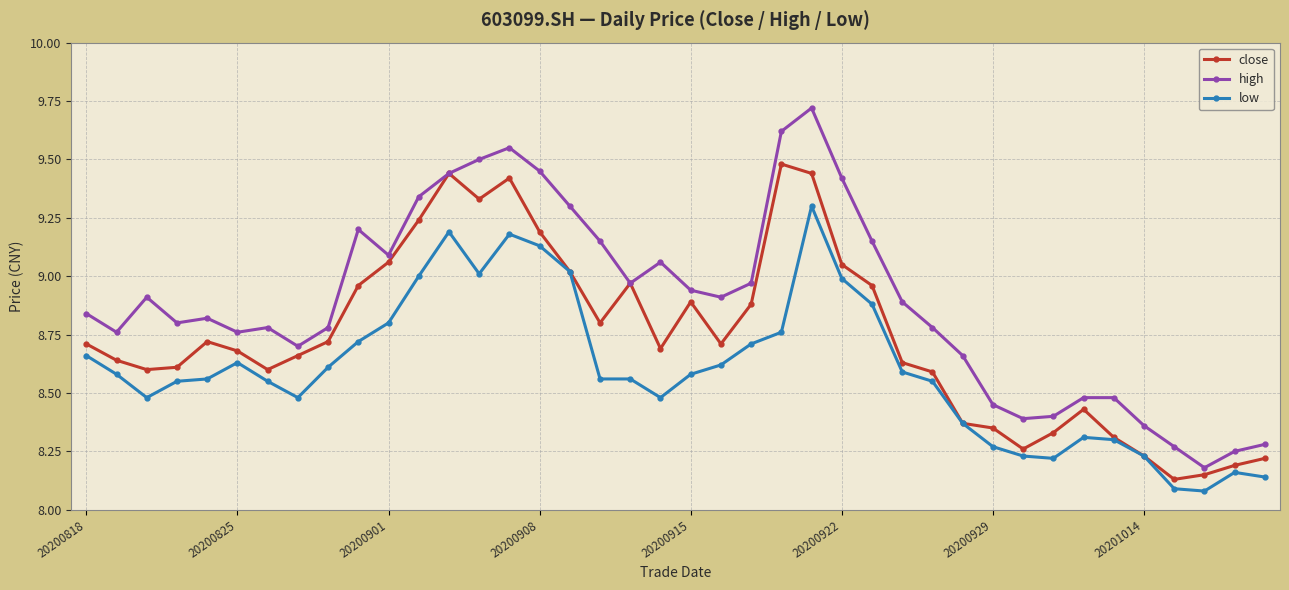

Which series has the widest spread of values?

high